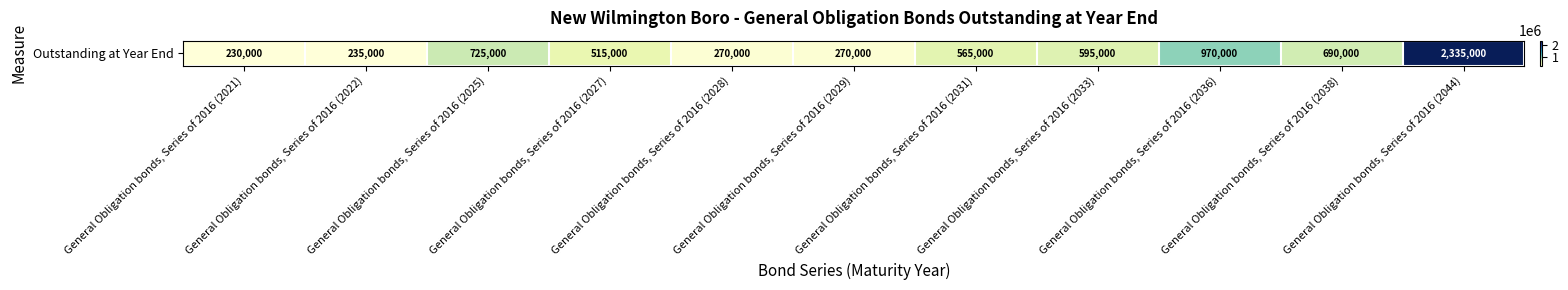

List the labels in order of value, smallest first.

General Obligation bonds, Series of 2016 (2021), General Obligation bonds, Series of 2016 (2022), General Obligation bonds, Series of 2016 (2028), General Obligation bonds, Series of 2016 (2029), General Obligation bonds, Series of 2016 (2027), General Obligation bonds, Series of 2016 (2031), General Obligation bonds, Series of 2016 (2033), General Obligation bonds, Series of 2016 (2038), General Obligation bonds, Series of 2016 (2025), General Obligation bonds, Series of 2016 (2036), General Obligation bonds, Series of 2016 (2044)